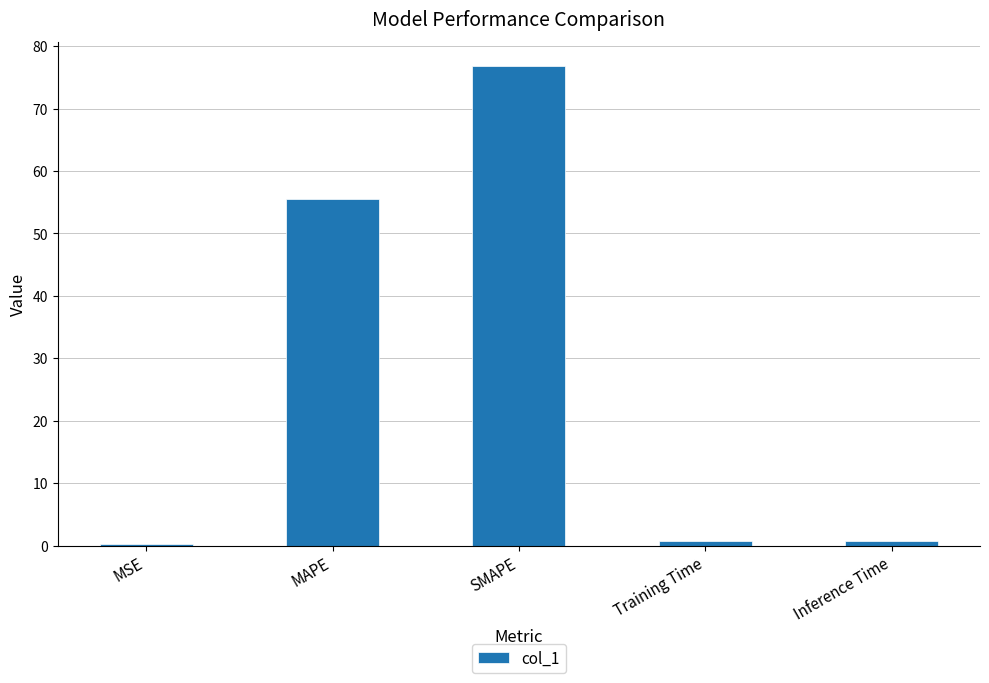

What is the change in value from SMAPE to Training Time?

-76.1